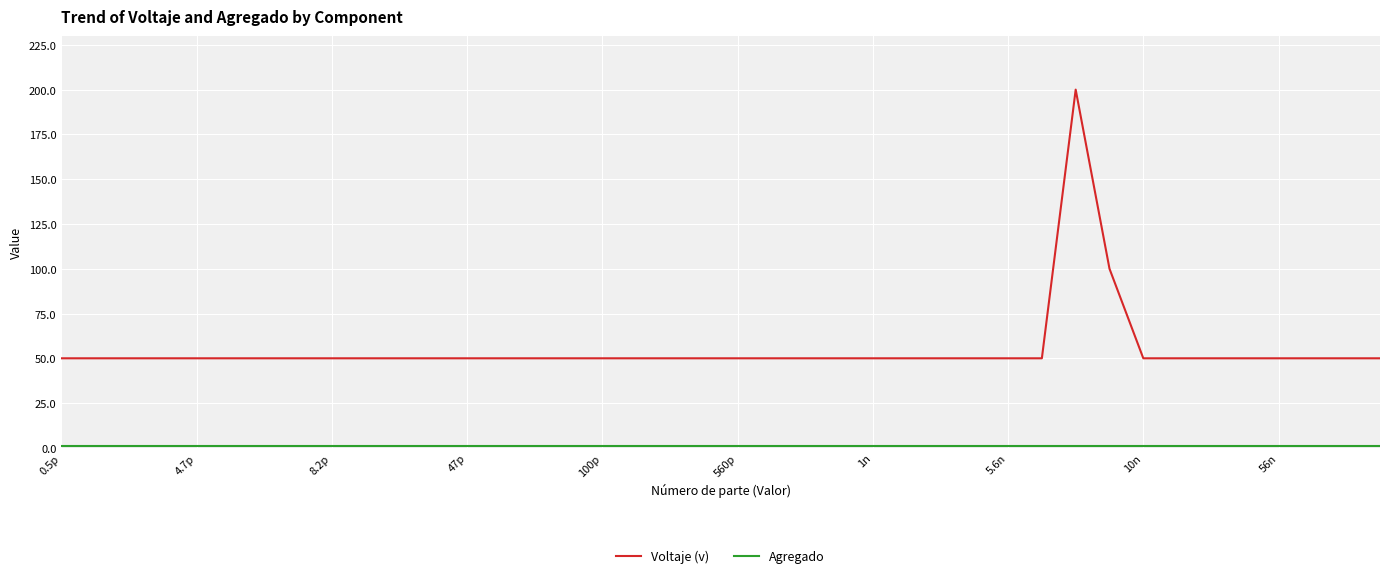

What is the maximum value shown in the chart?

200